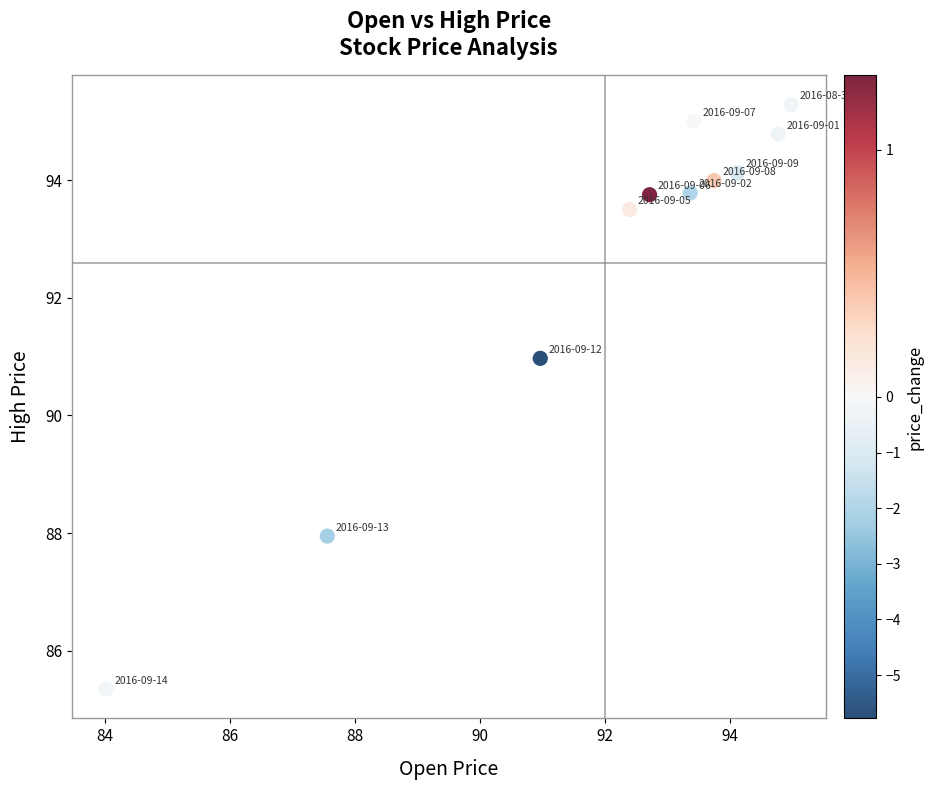

What is the average Y value?

92.6